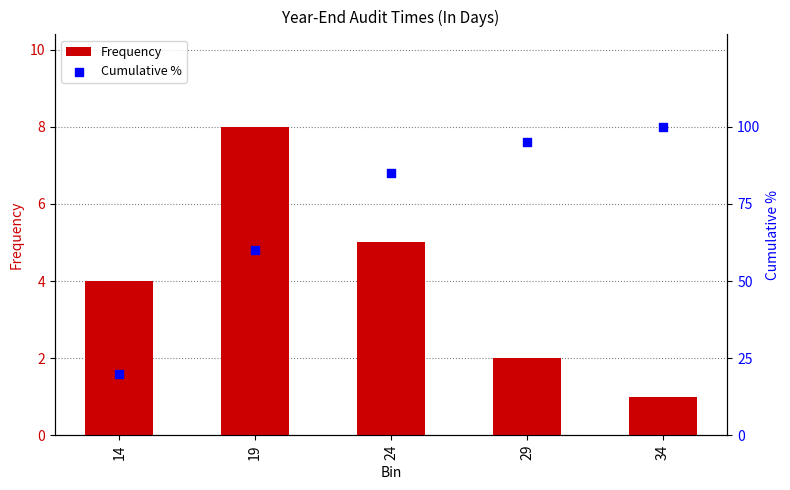

What is the total value across all series at 34?

101